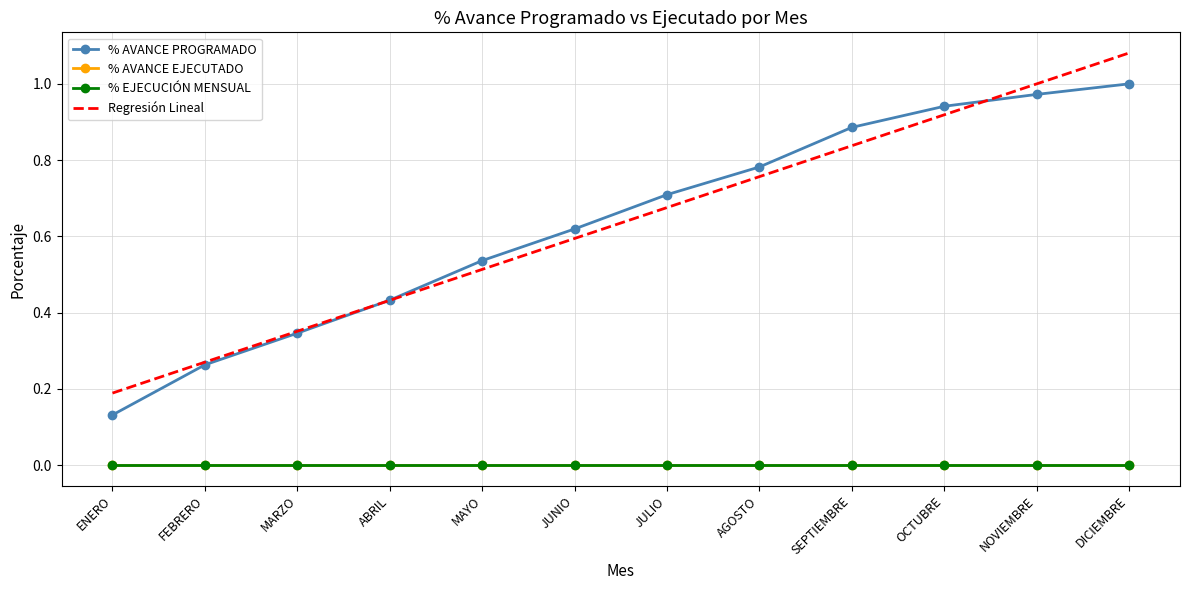

What position from the left is AGOSTO?

8